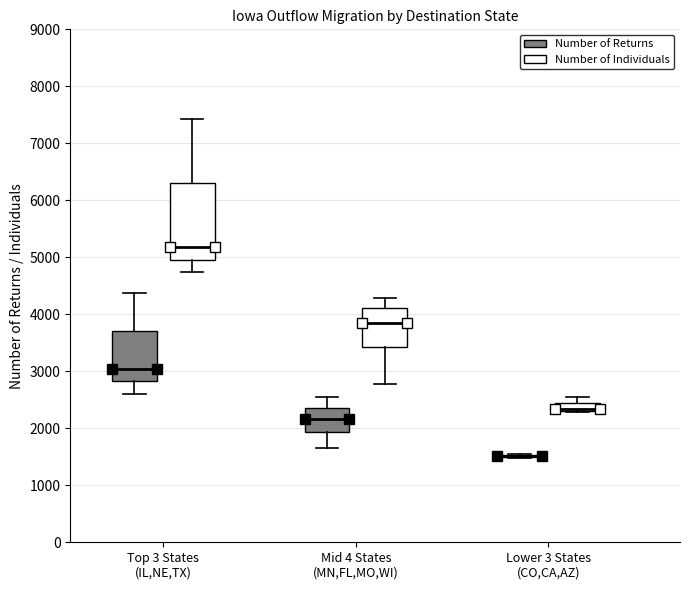

Which box is the tallest, from its lower edge to its upper edge?

Top 3 States (IL,NE,TX) (Number of Individuals)